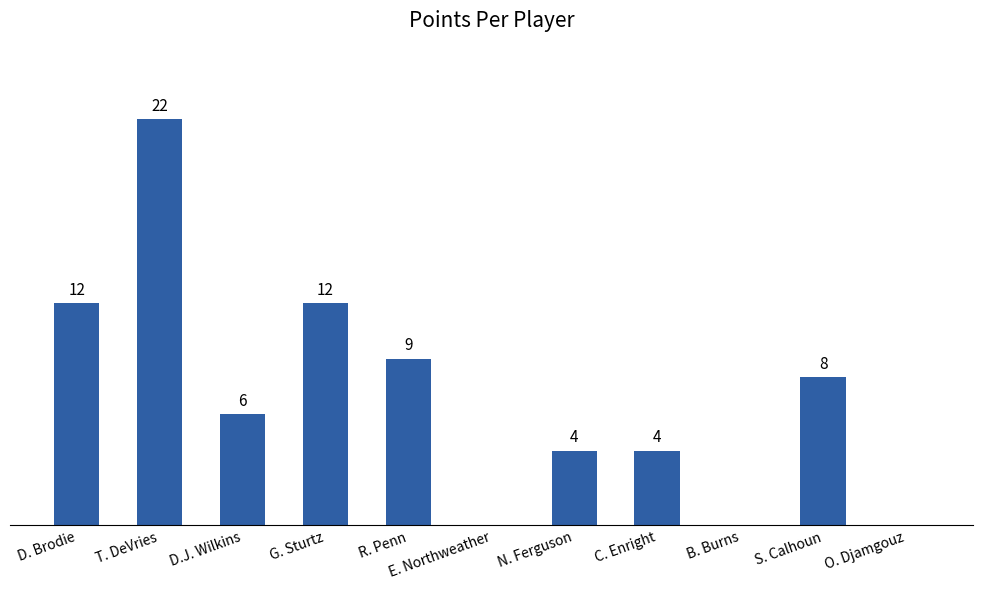

Between O. Djamgouz and R. Penn, which is larger?

R. Penn